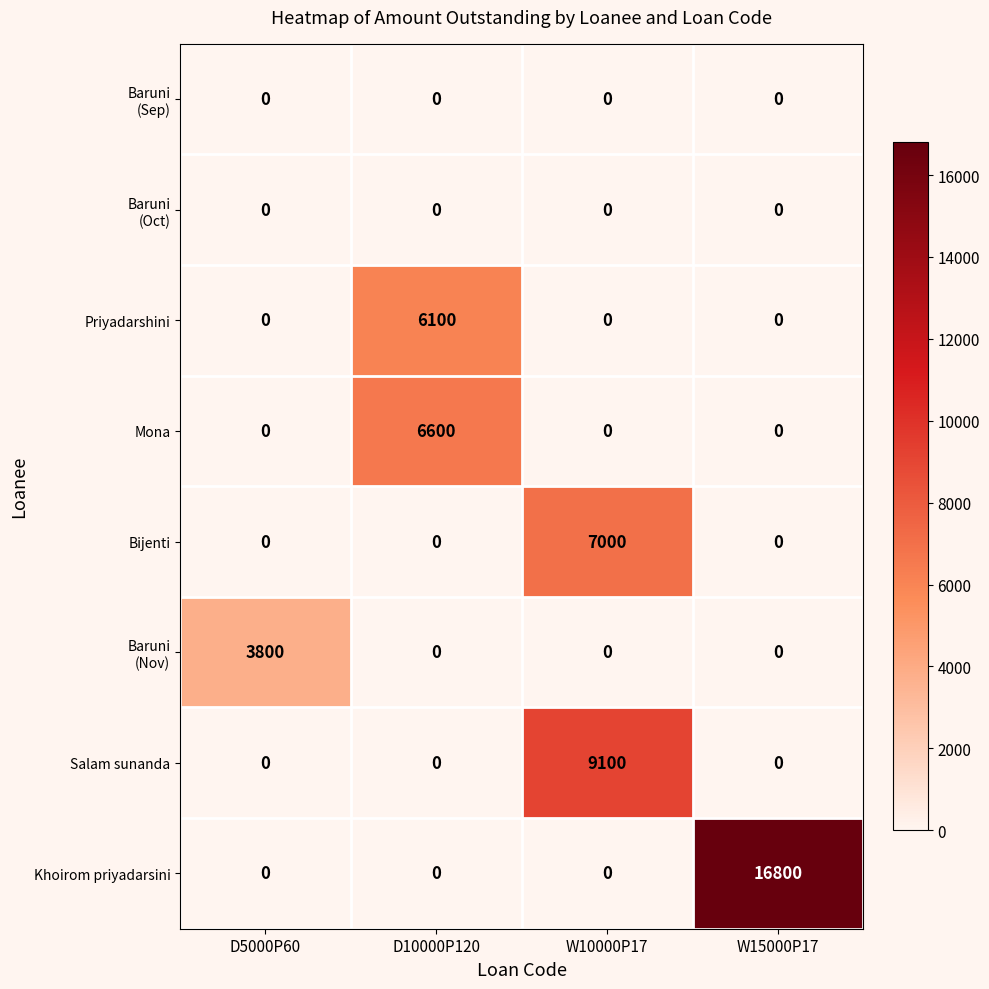

What is the spread (max minus min) of values at W15000P17?

16800